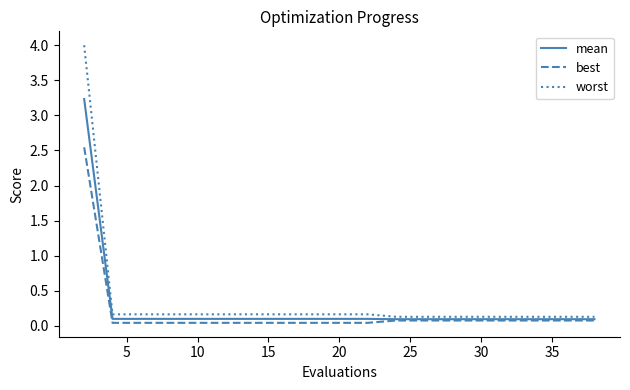

Which series has the largest range (max minus min)?

worst